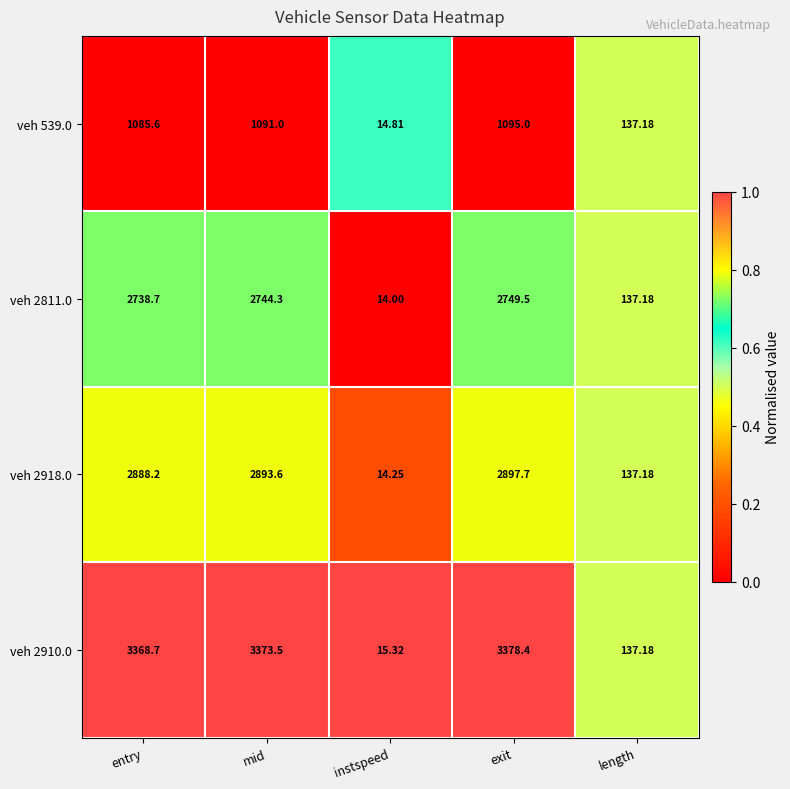

Which category has the highest value across all series?

exit